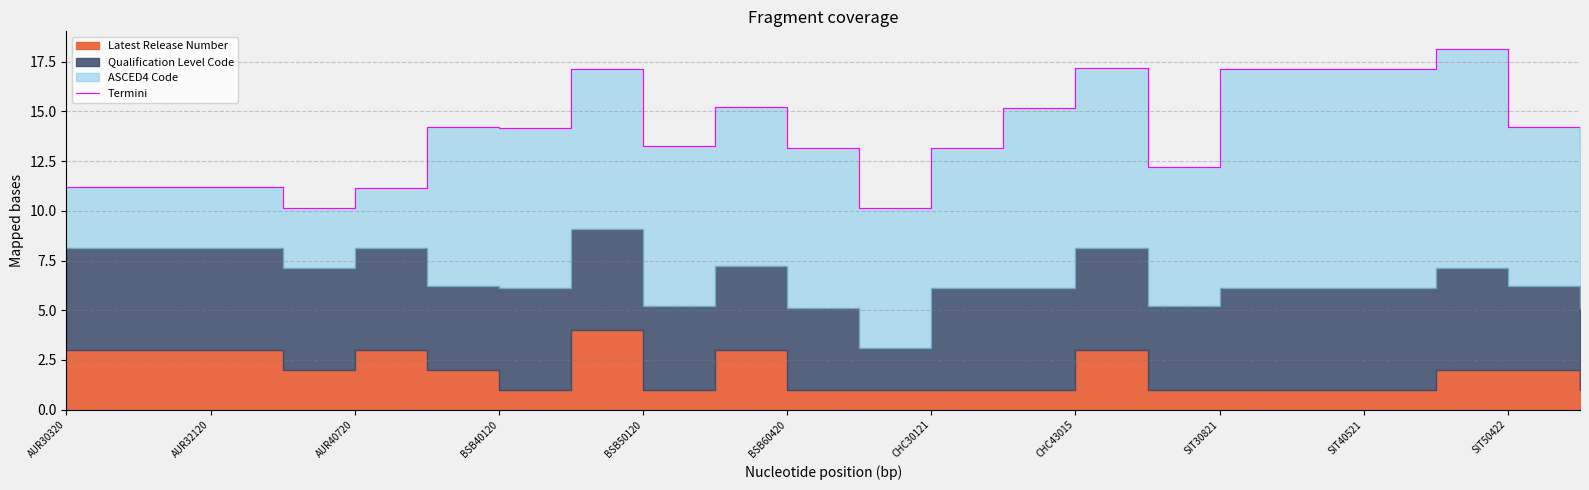

True or false: the data shows 7.3 at AUR32120.

False